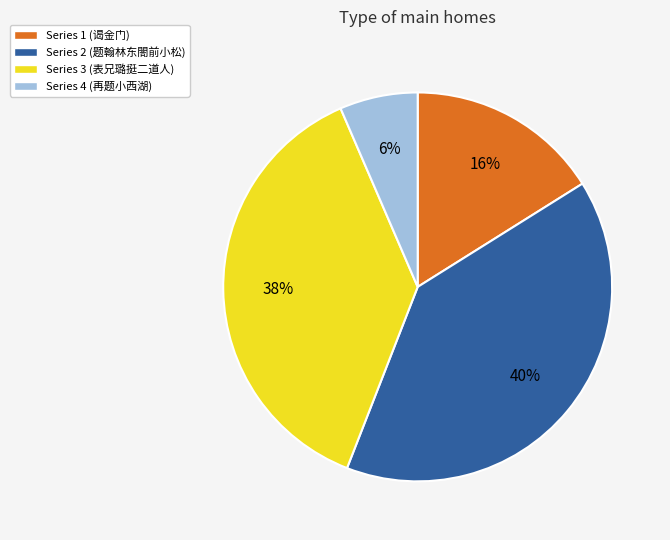

Is there a majority slice in this chart?

No